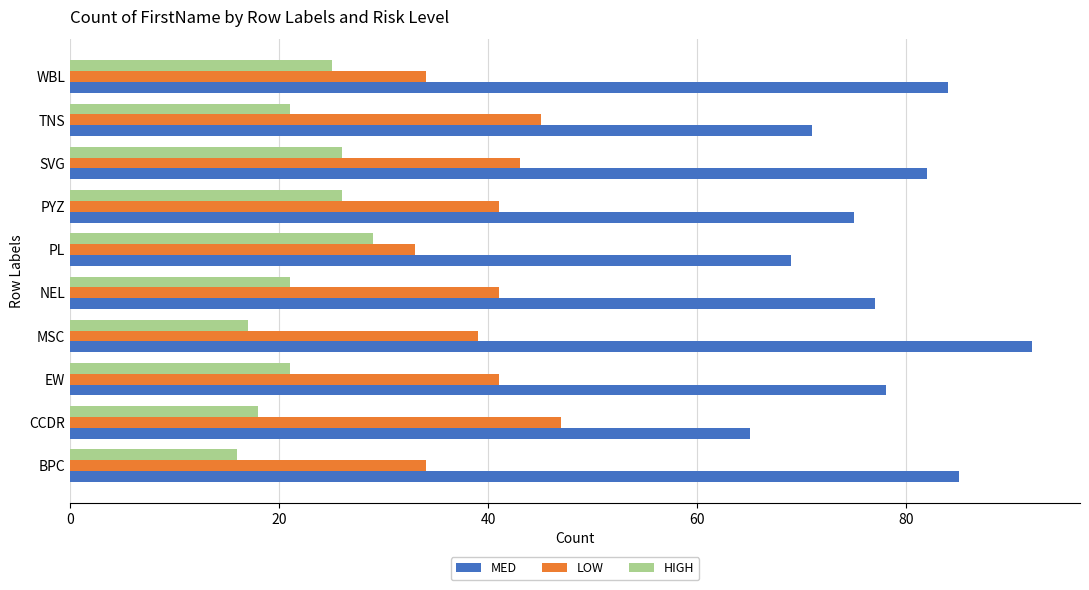

What is the sum of all HIGH values?

220